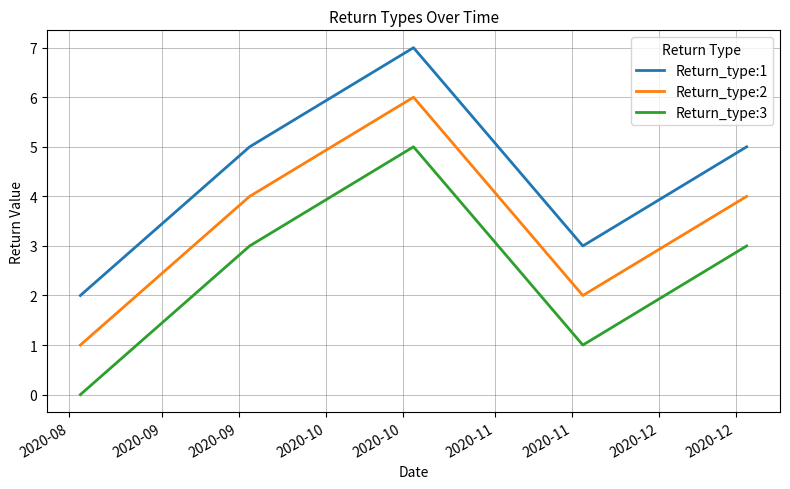

Rank the series by their maximum value, from highest to lowest.

Return_type:1, Return_type:2, Return_type:3